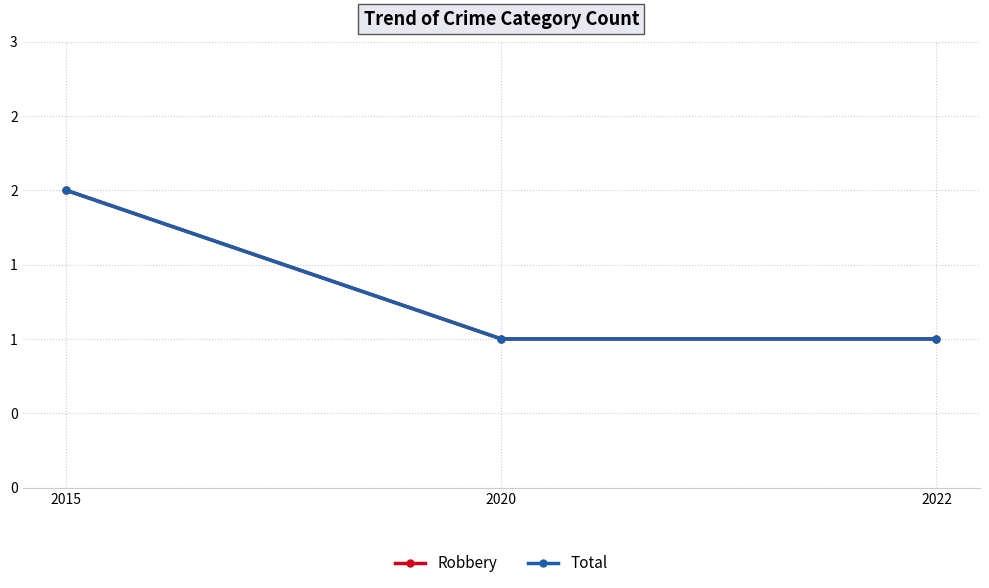

What is the average value of the Robbery series?

1